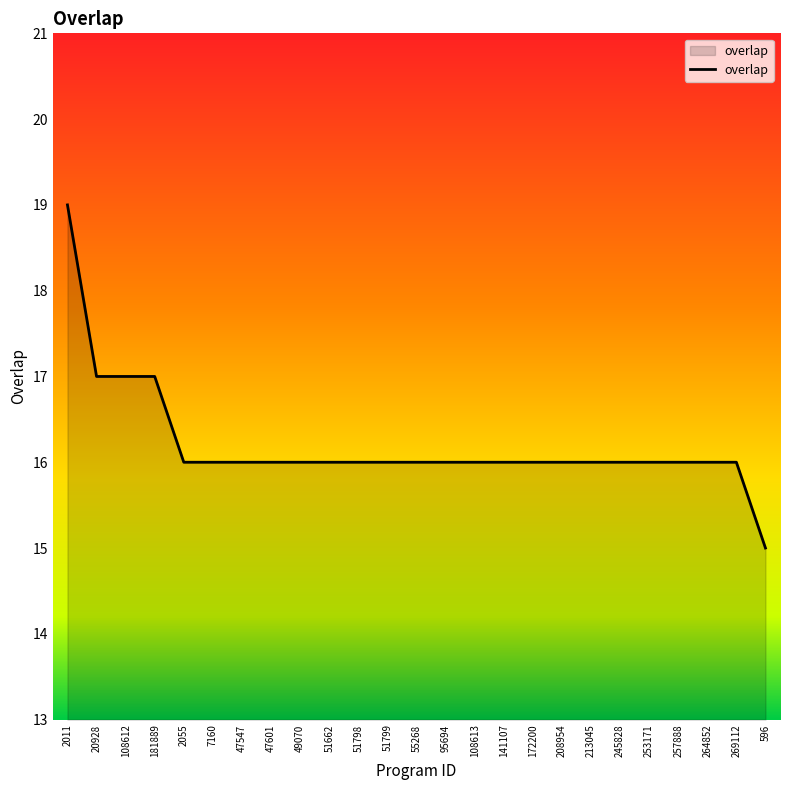

What position from the right is 51799?

14